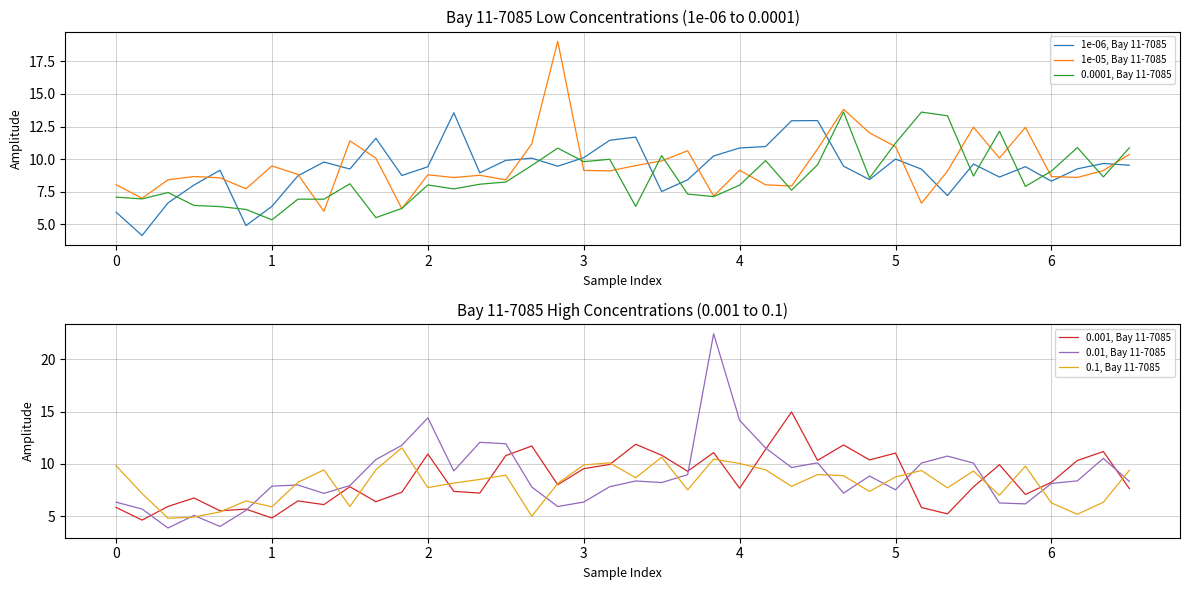

What is the difference between the maximum and second lowest values in the 1e-06, Bay 11-7085 series?

8.6